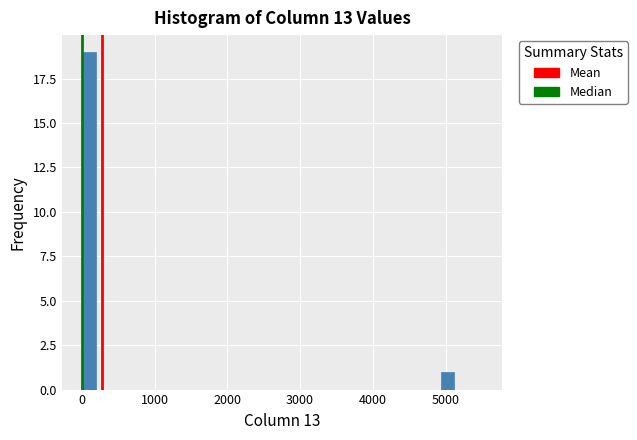

Read against the x-axis, roughly where is the centre of the tallest bar?

100